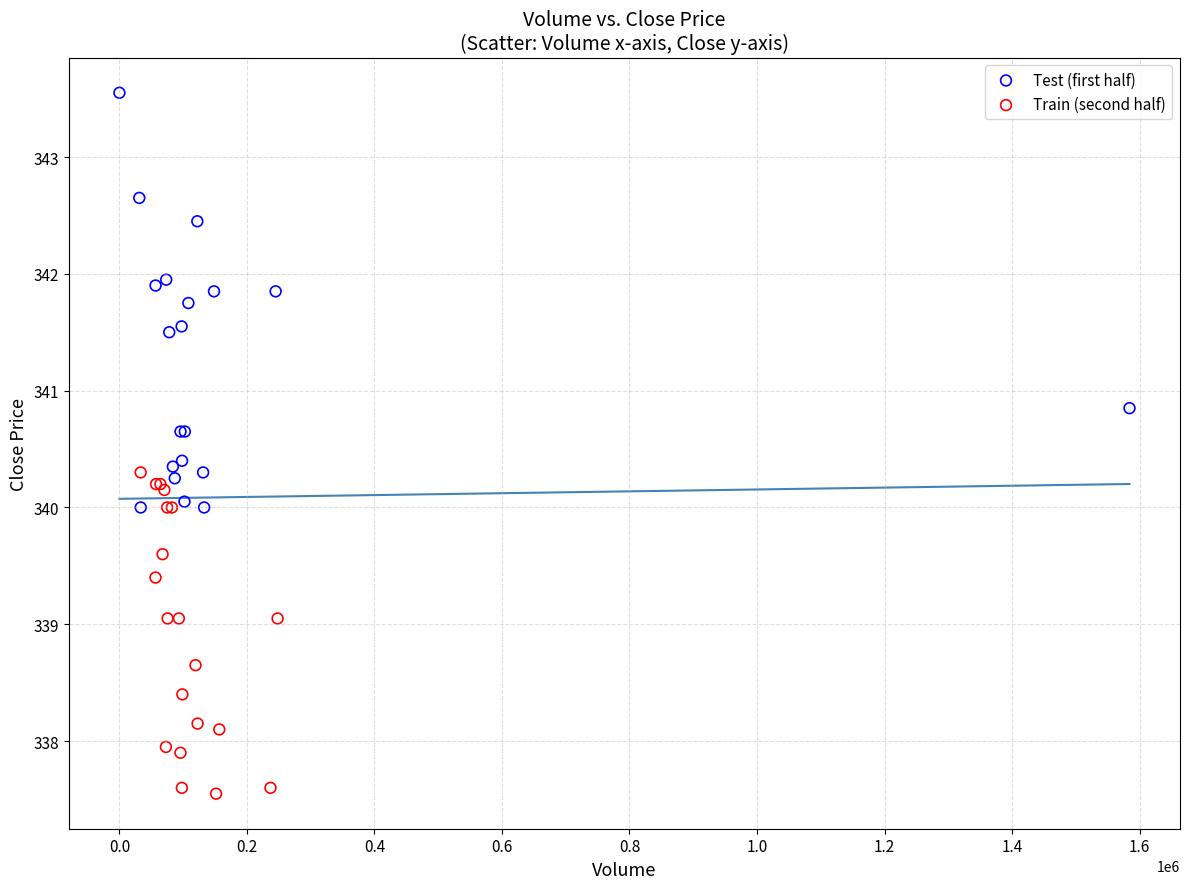

What are all the series names shown in the legend?

Test (first half), Train (second half)